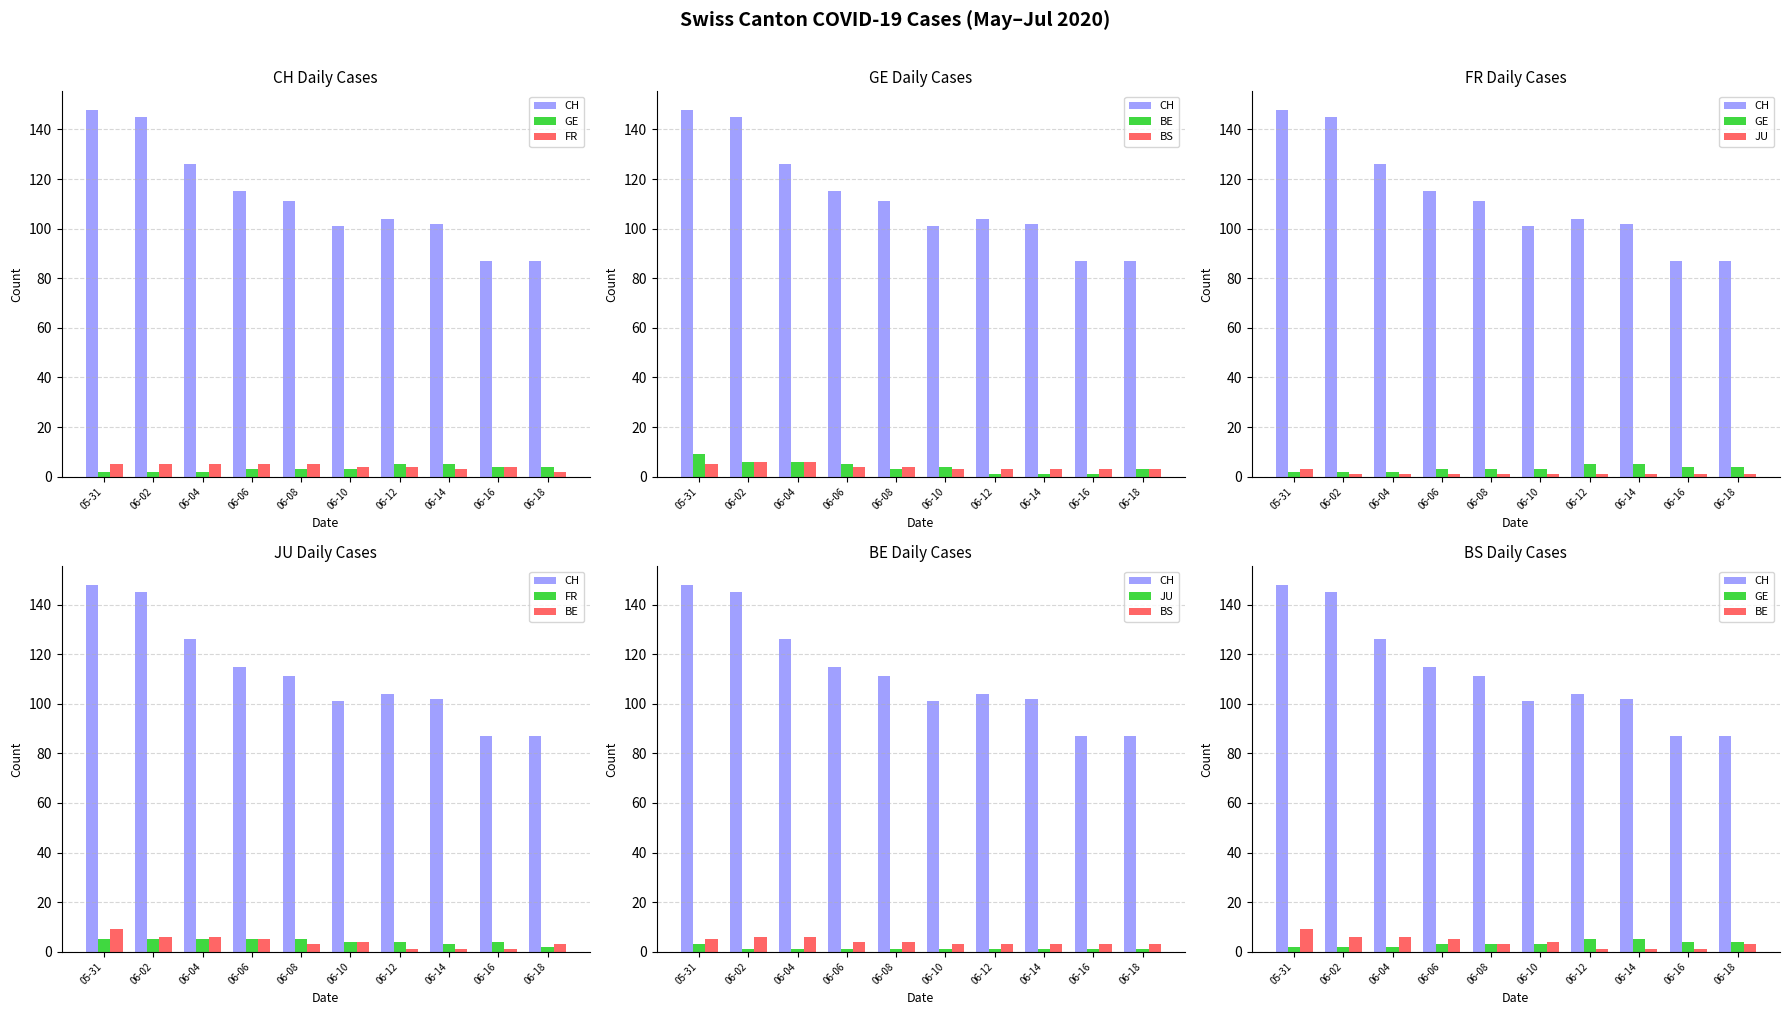

How many JU values are between 1 and 2?

9